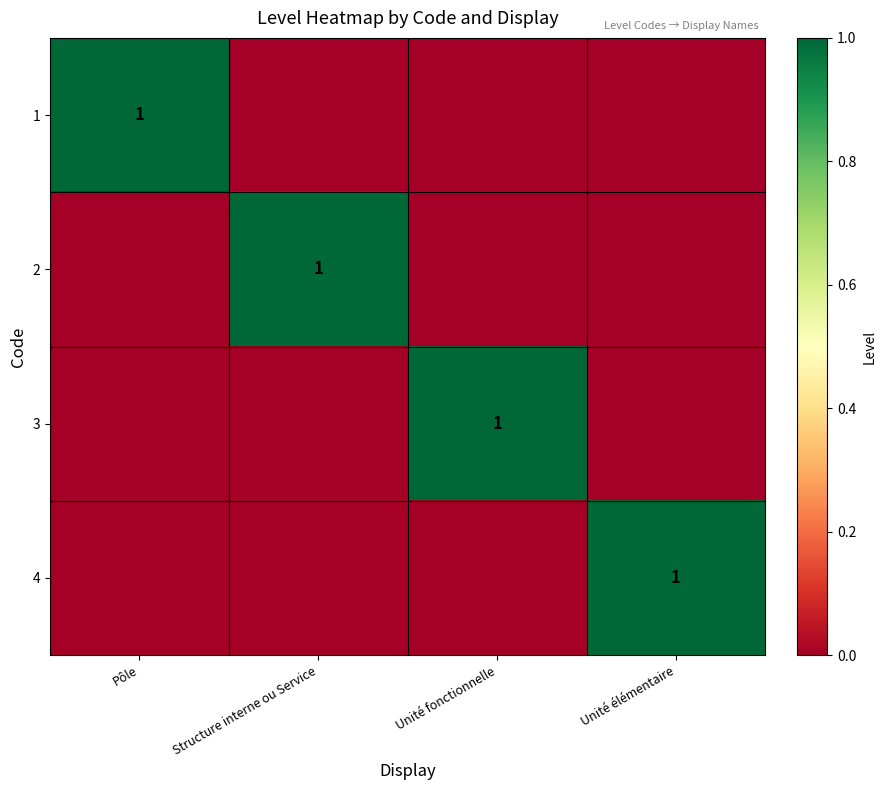

Is the value of 1 at Pôle greater than the value of 3 at Structure interne ou Service?

Yes